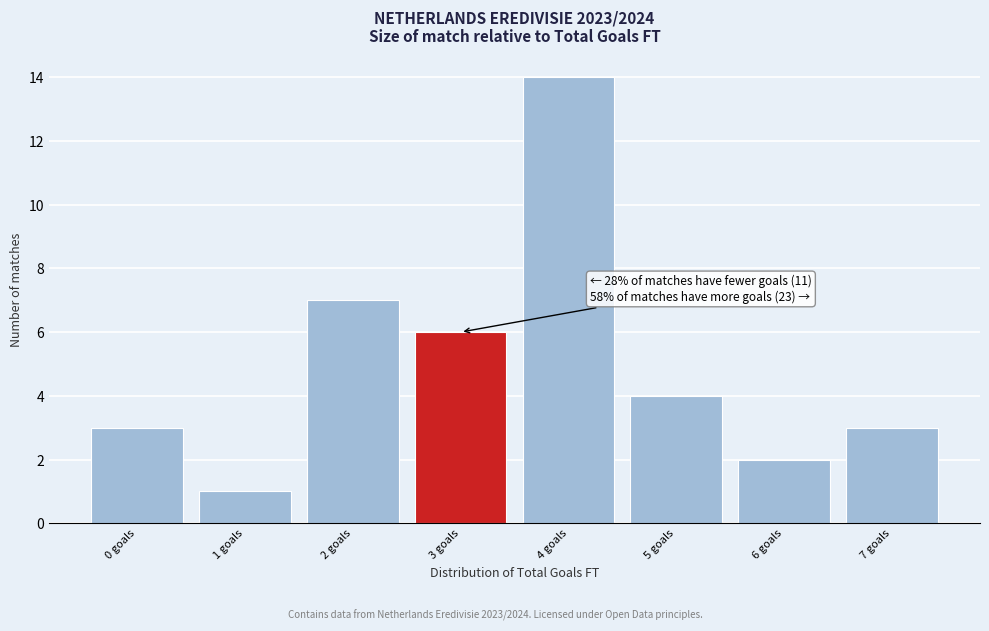

Reading left to right, what are all the values shown in this chart?

0 goals=3	1 goals=1	2 goals=7	3 goals=6	4 goals=14	5 goals=4	6 goals=2	7 goals=3